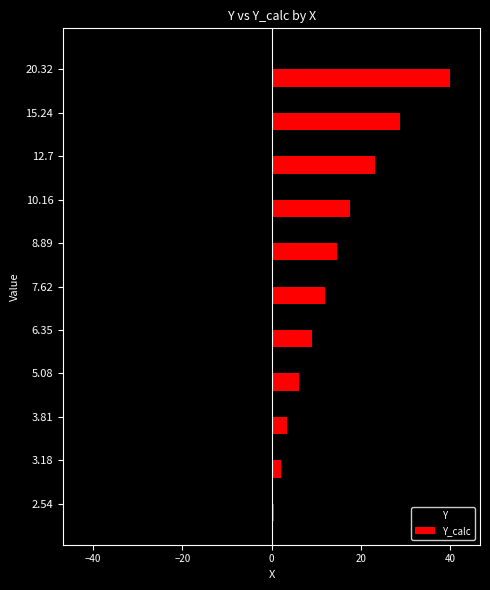

Is the value of Y_calc at 5.08 greater than the value of Y at 20.32?

Yes